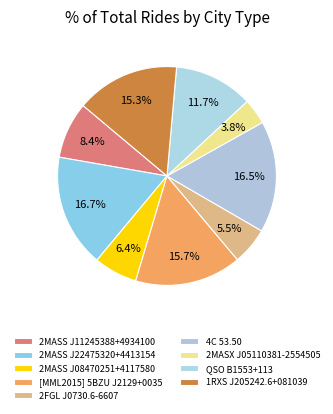

To the nearest percent, what is the difference between the 2MASS J08470251+4117580 and QSO B1553+113 slice percentages?

5%